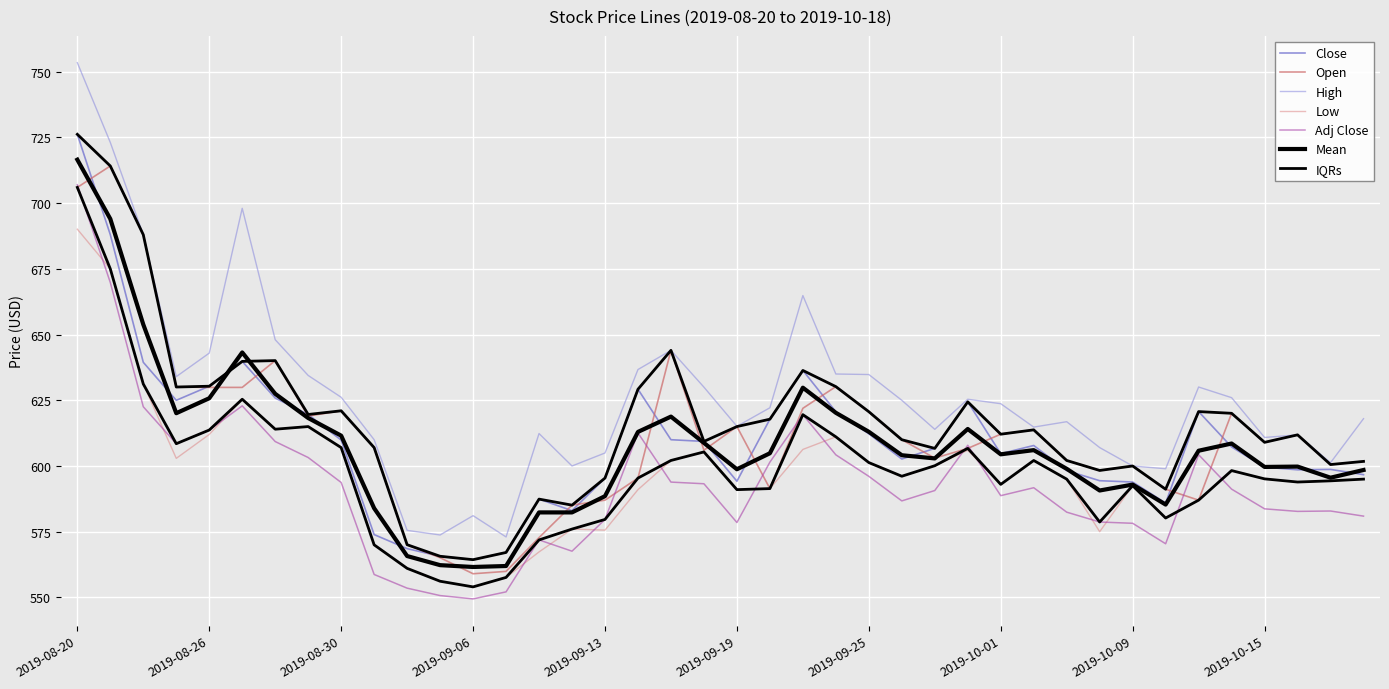

What is the label of the 36th point from the right?

2019-08-26